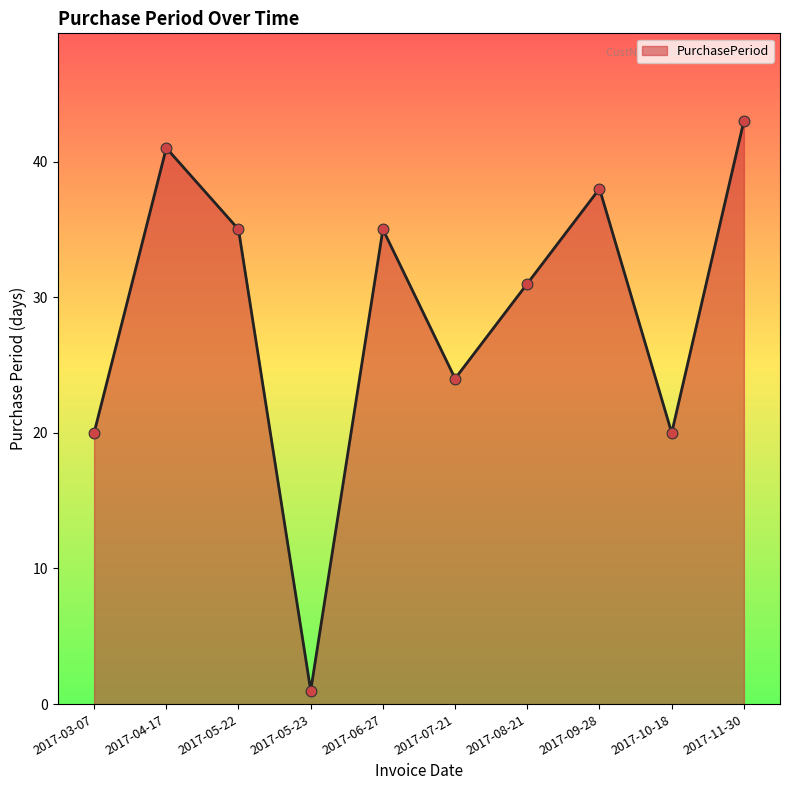

Between 2017-08-21 and 2017-10-18, which is larger?

2017-08-21